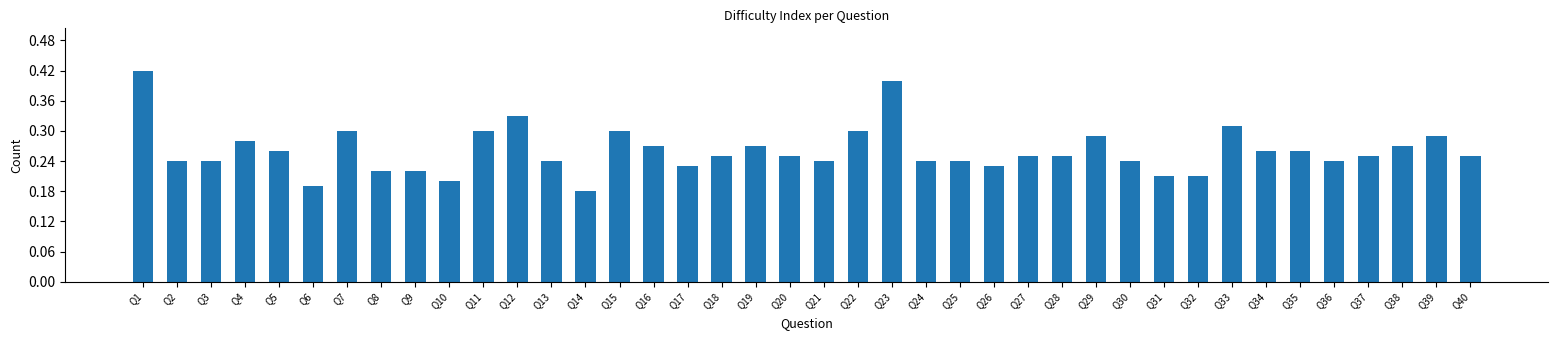

At which category does the chart reach its peak across all series?

Q1